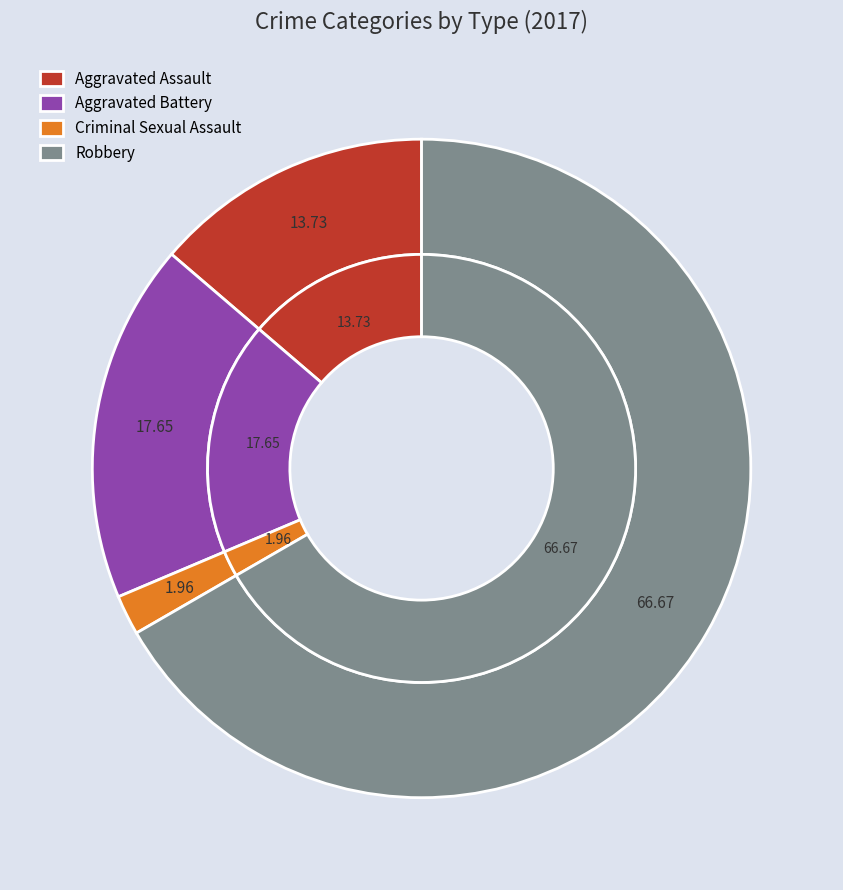

The Aggravated Assault slice represents 25% of the pie. True or false?

False